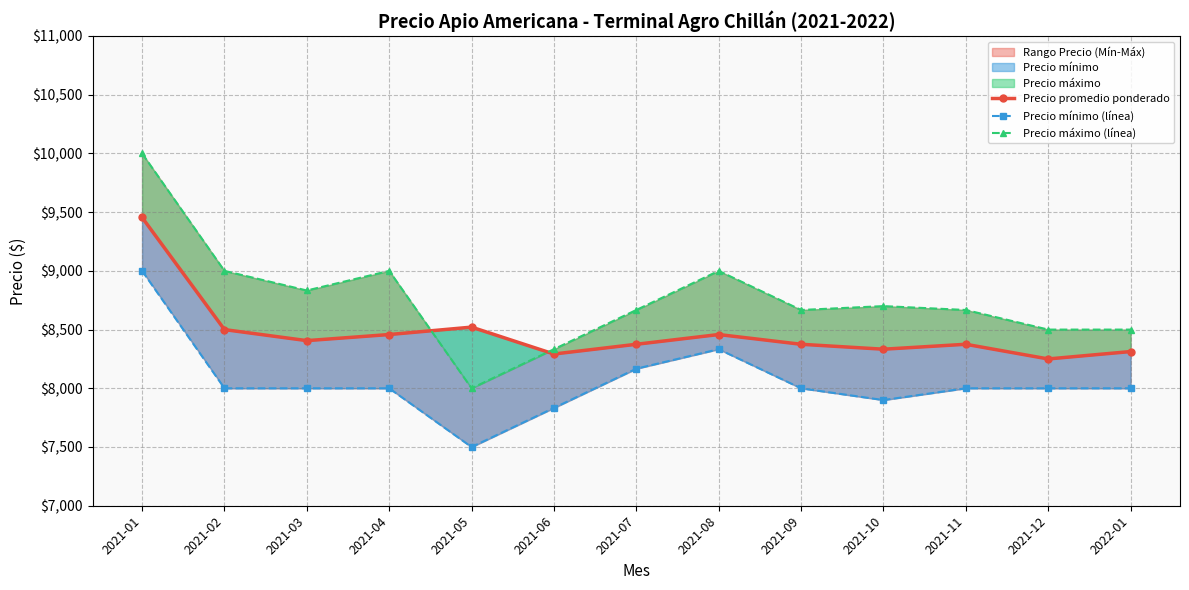

Is the value of Precio máximo (línea) at 2021-08 greater than the value of Precio promedio ponderado at 2021-10?

Yes